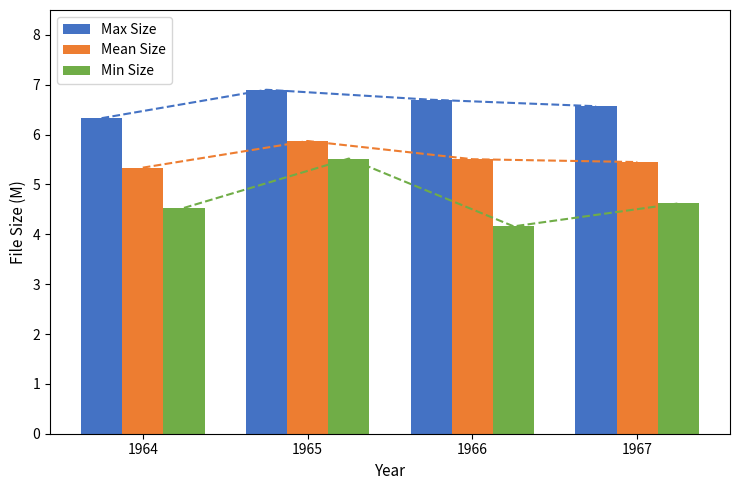

What is the value of the Min Size bar at the 1st from the left?

4.5